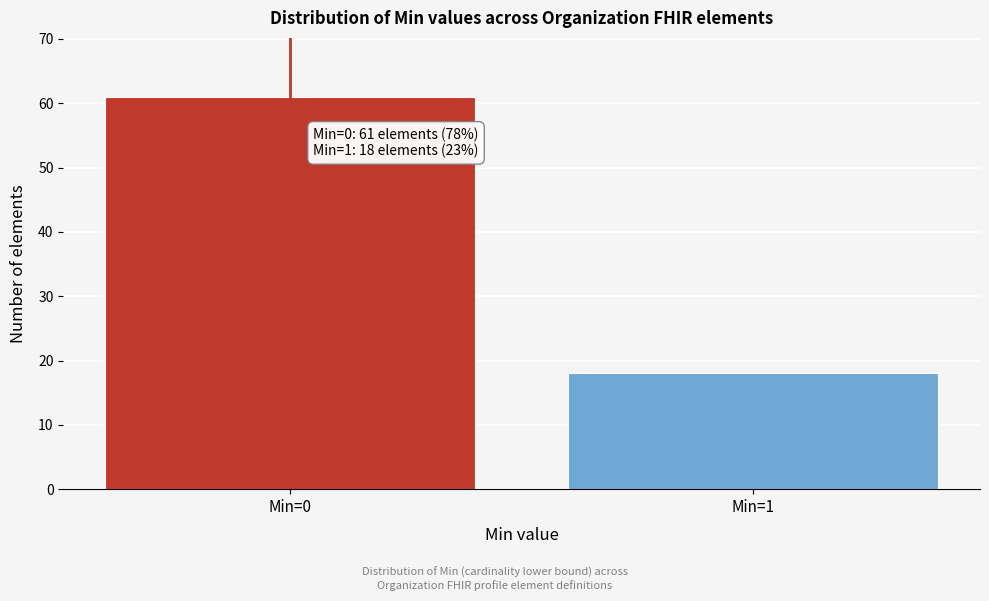

Reading left to right, extract all data points from this chart.

61	18